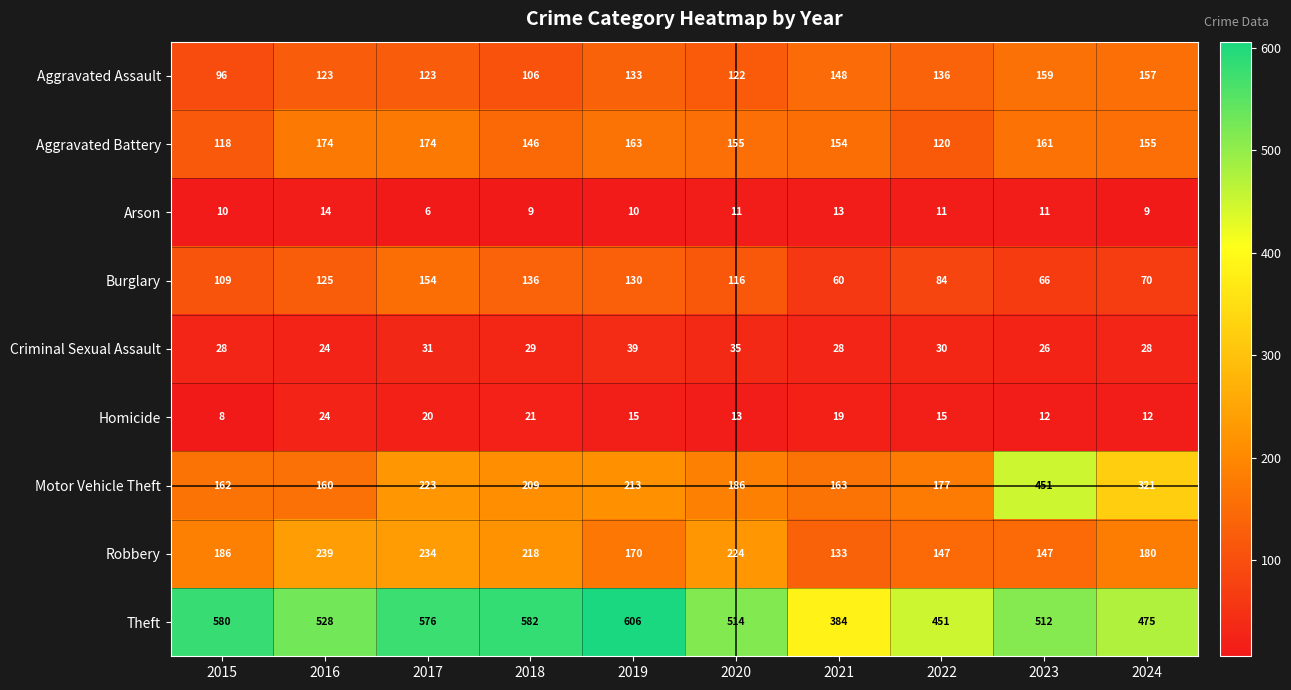

How many data points does each series have?

10